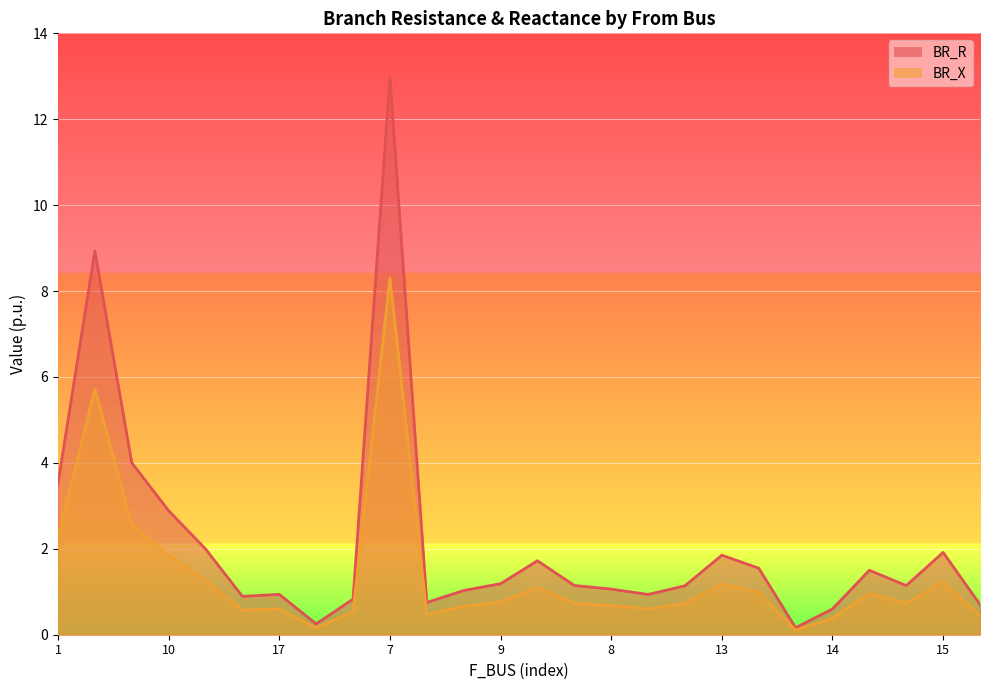

What is the sum of all BR_R values?

55.6